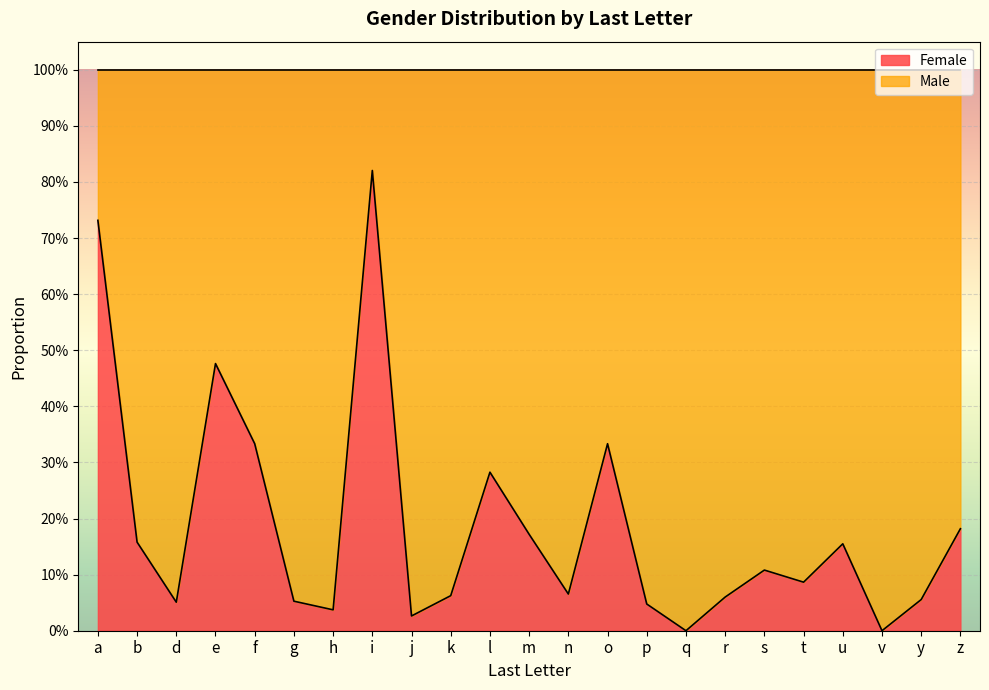

What is the difference between the maximum and minimum values?

0.8